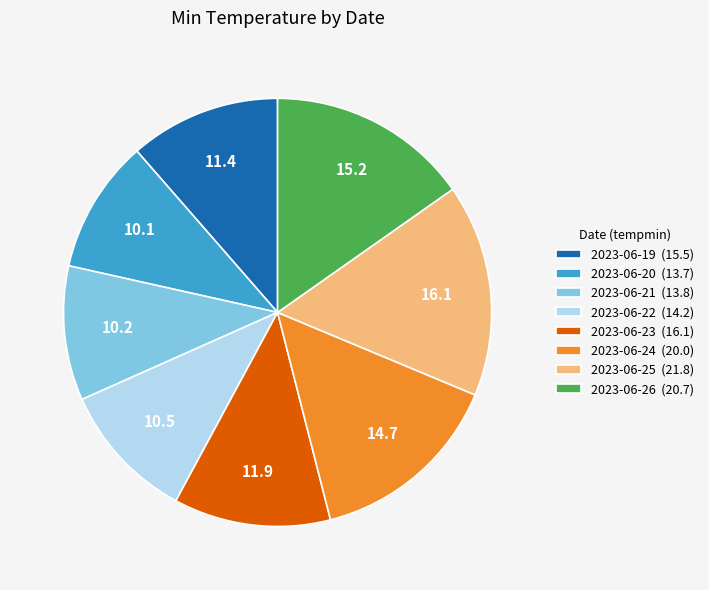

Count the number of slices in the pie.

8